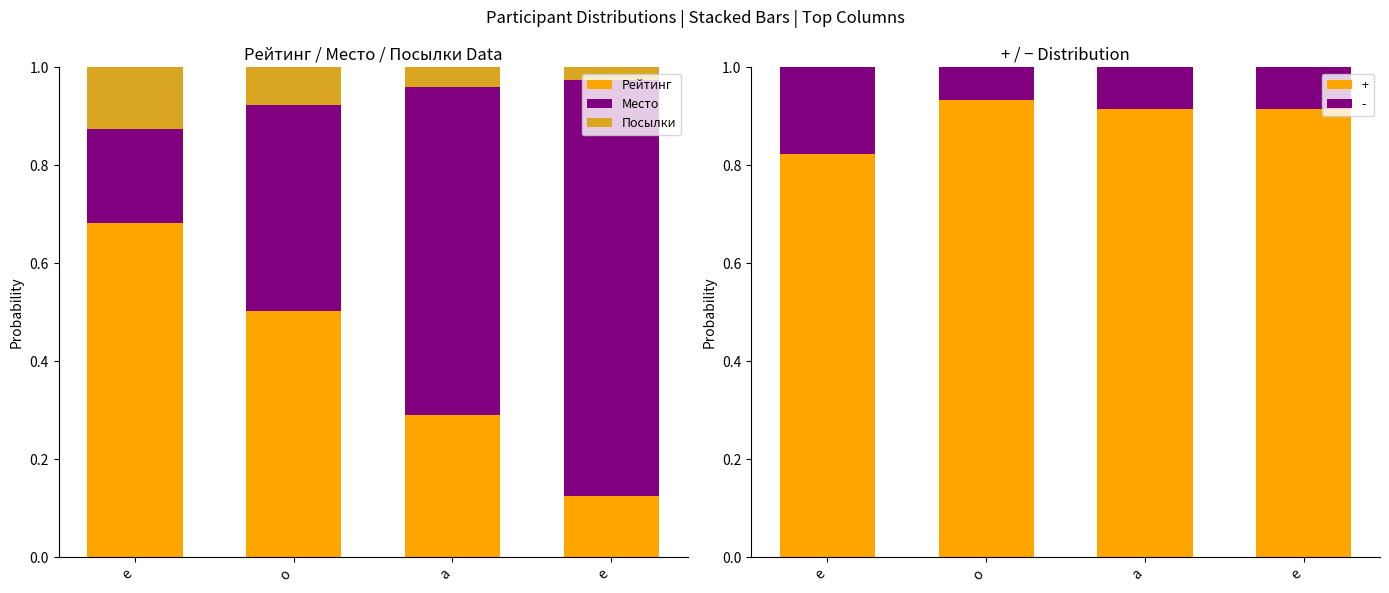

Where is Рейтинг nearest to the value 0?

е